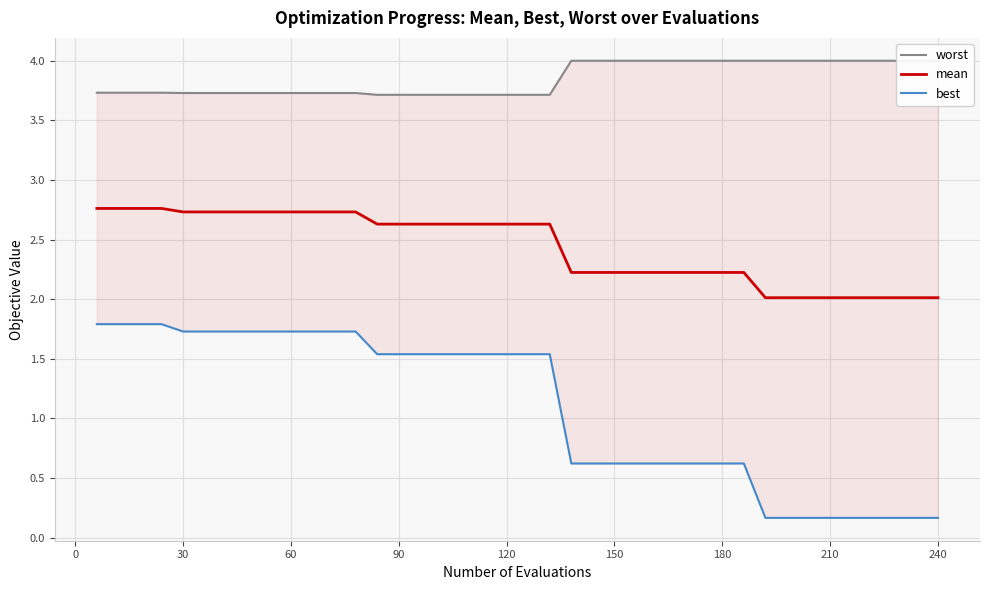

True or false: worst and best cross at least once.

False